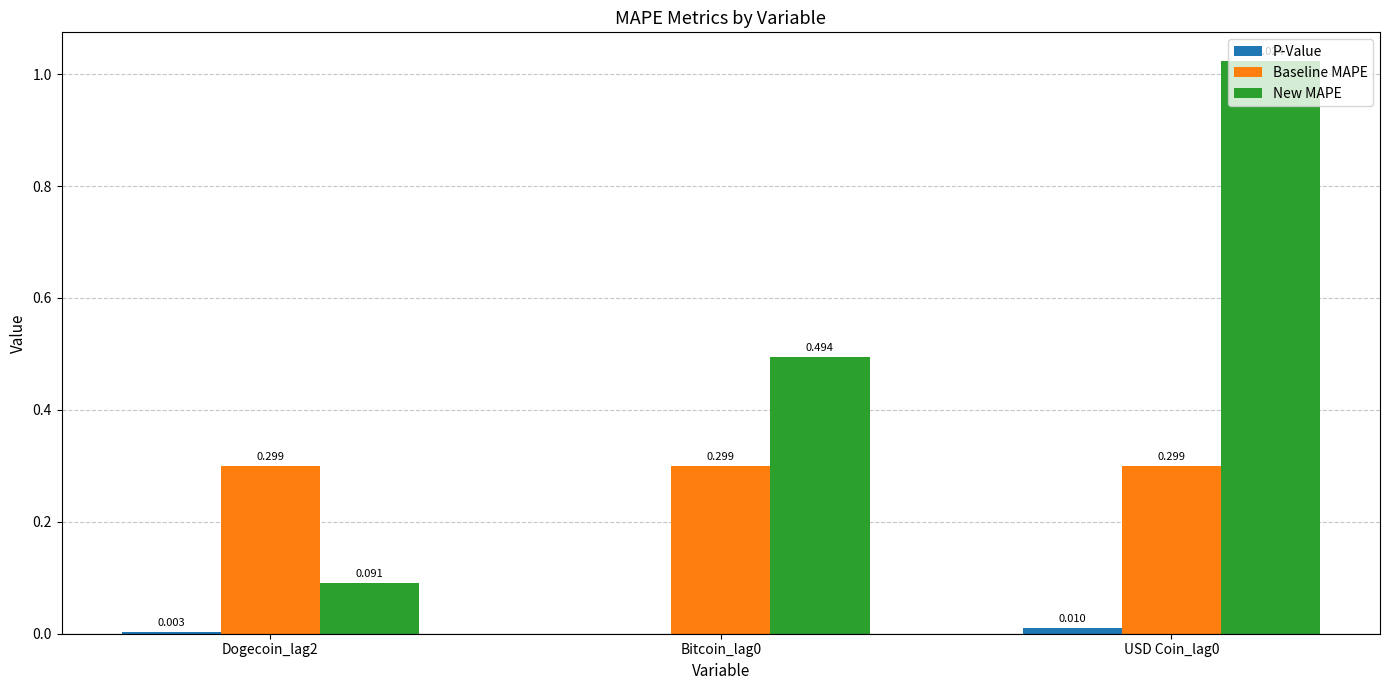

Between Dogecoin_lag2 and Bitcoin_lag0, which series saw the biggest shift?

New MAPE